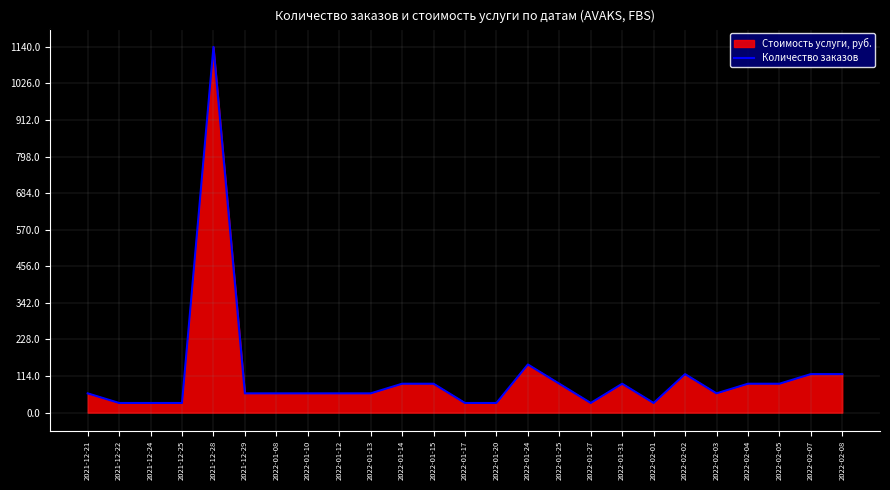

What is the change in value from 2021-12-21 to 2022-01-24?

+90